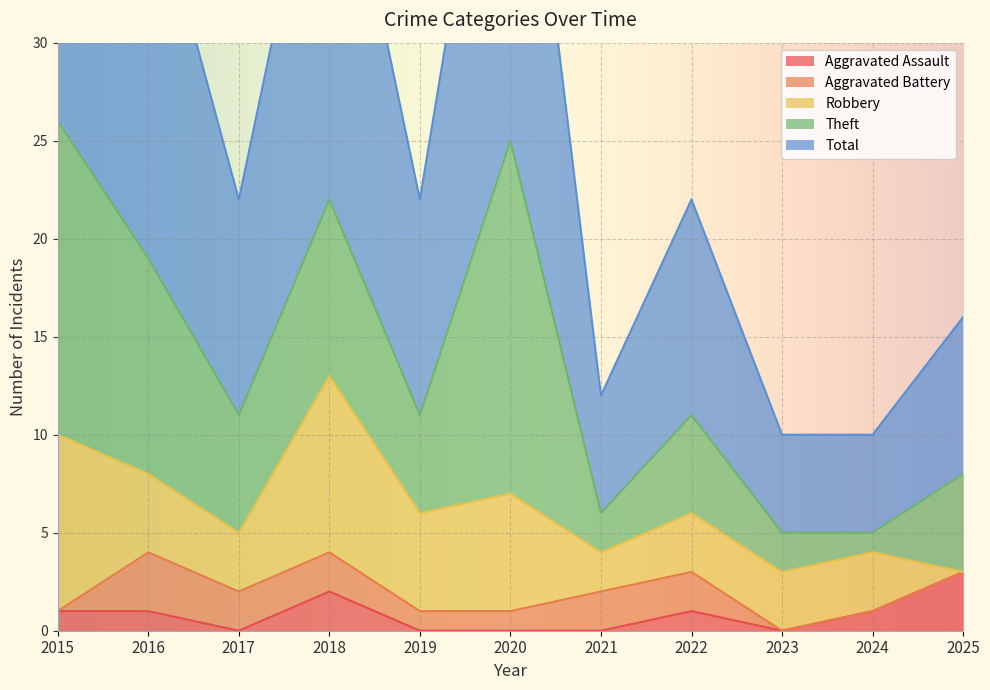

The Aggravated Assault series shows 0 at 2021. True or false?

True